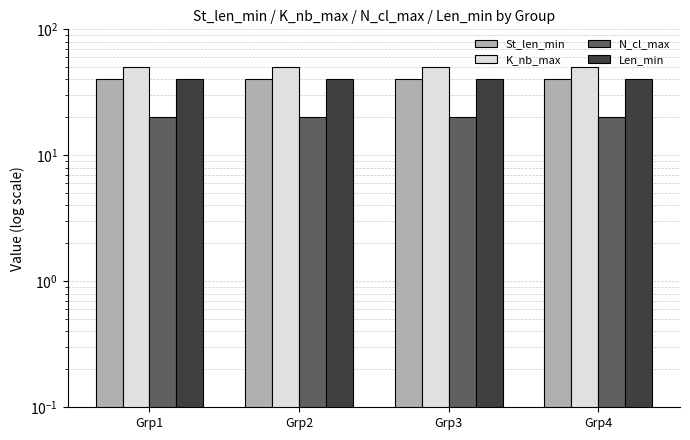

Reading left to right, extract all data points from this chart.

St_len_min: Grp1=40	Grp2=40	Grp3=40	Grp4=40
K_nb_max: Grp1=50	Grp2=50	Grp3=50	Grp4=50
N_cl_max: Grp1=20	Grp2=20	Grp3=20	Grp4=20
Len_min: Grp1=40	Grp2=40	Grp3=40	Grp4=40